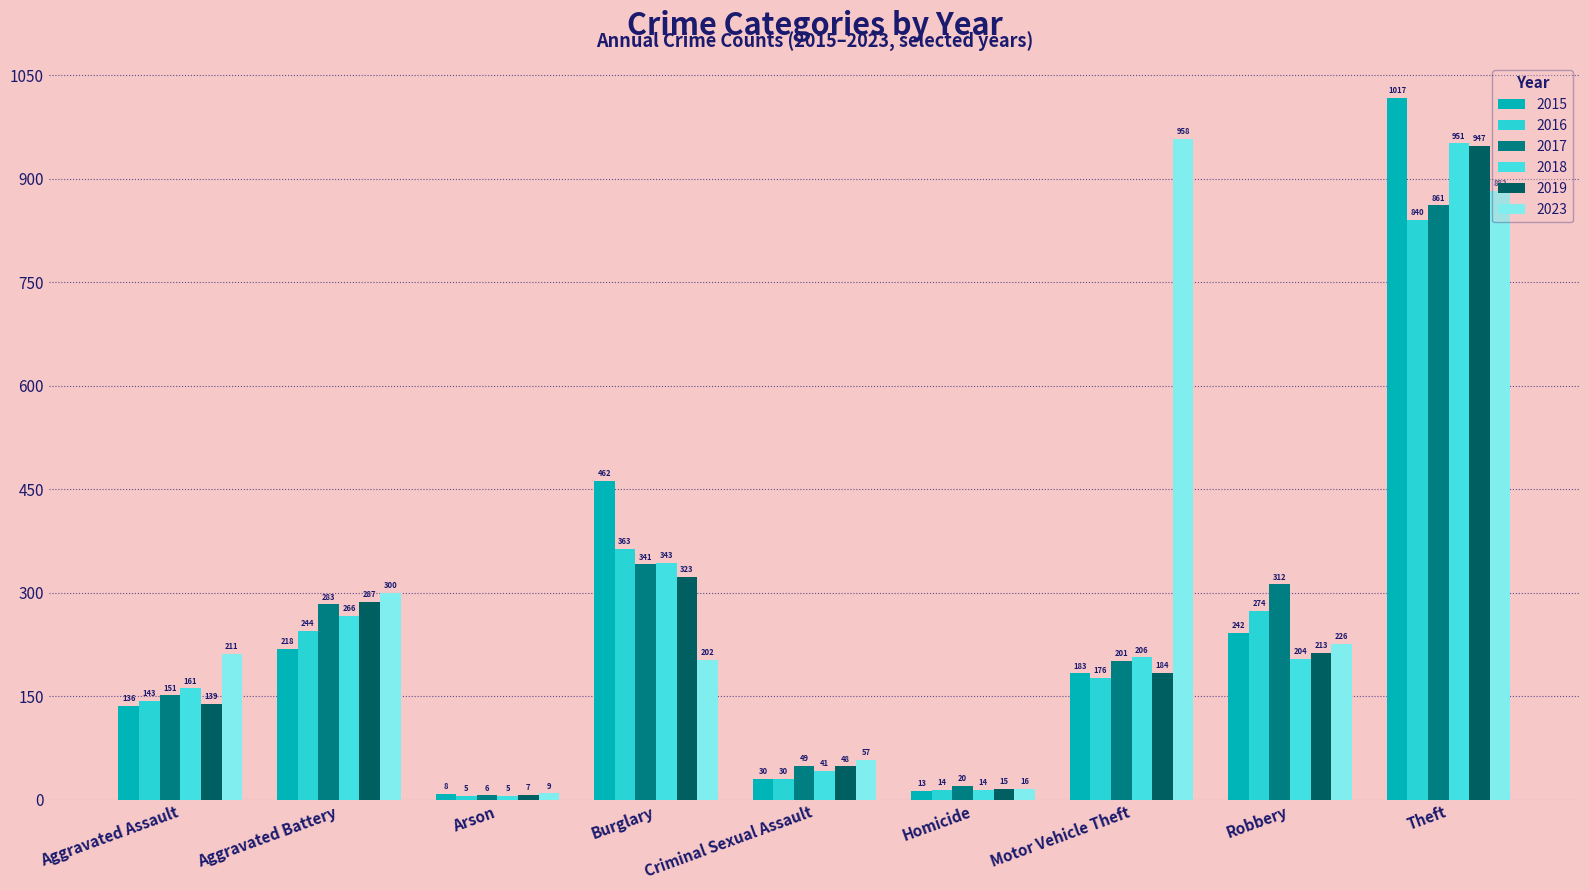

How many series are shown in this chart?

6